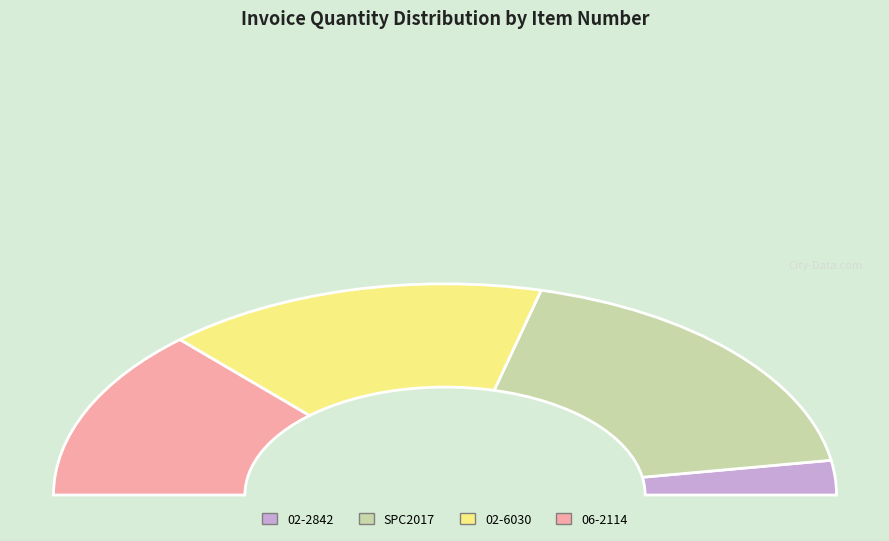

Count the number of slices in the pie.

4